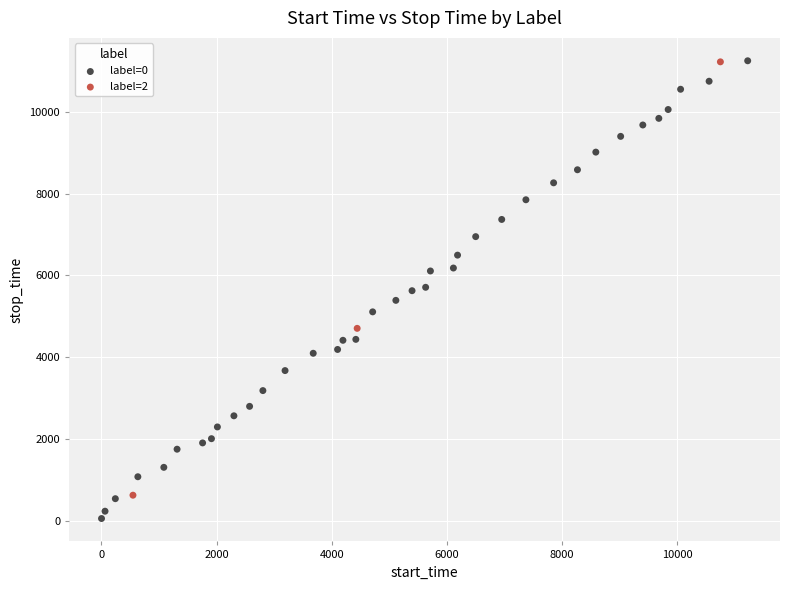

Which series has the widest spread of Y values?

label=0